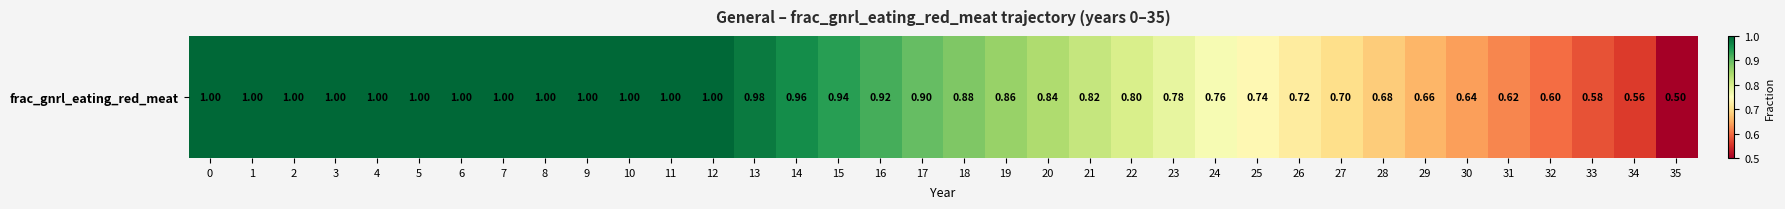

List the labels in order of value, largest first.

0, 1, 2, 3, 4, 5, 6, 7, 8, 9, 10, 11, 12, 13, 14, 15, 16, 17, 18, 19, 20, 21, 22, 23, 24, 25, 26, 27, 28, 29, 30, 31, 32, 33, 34, 35